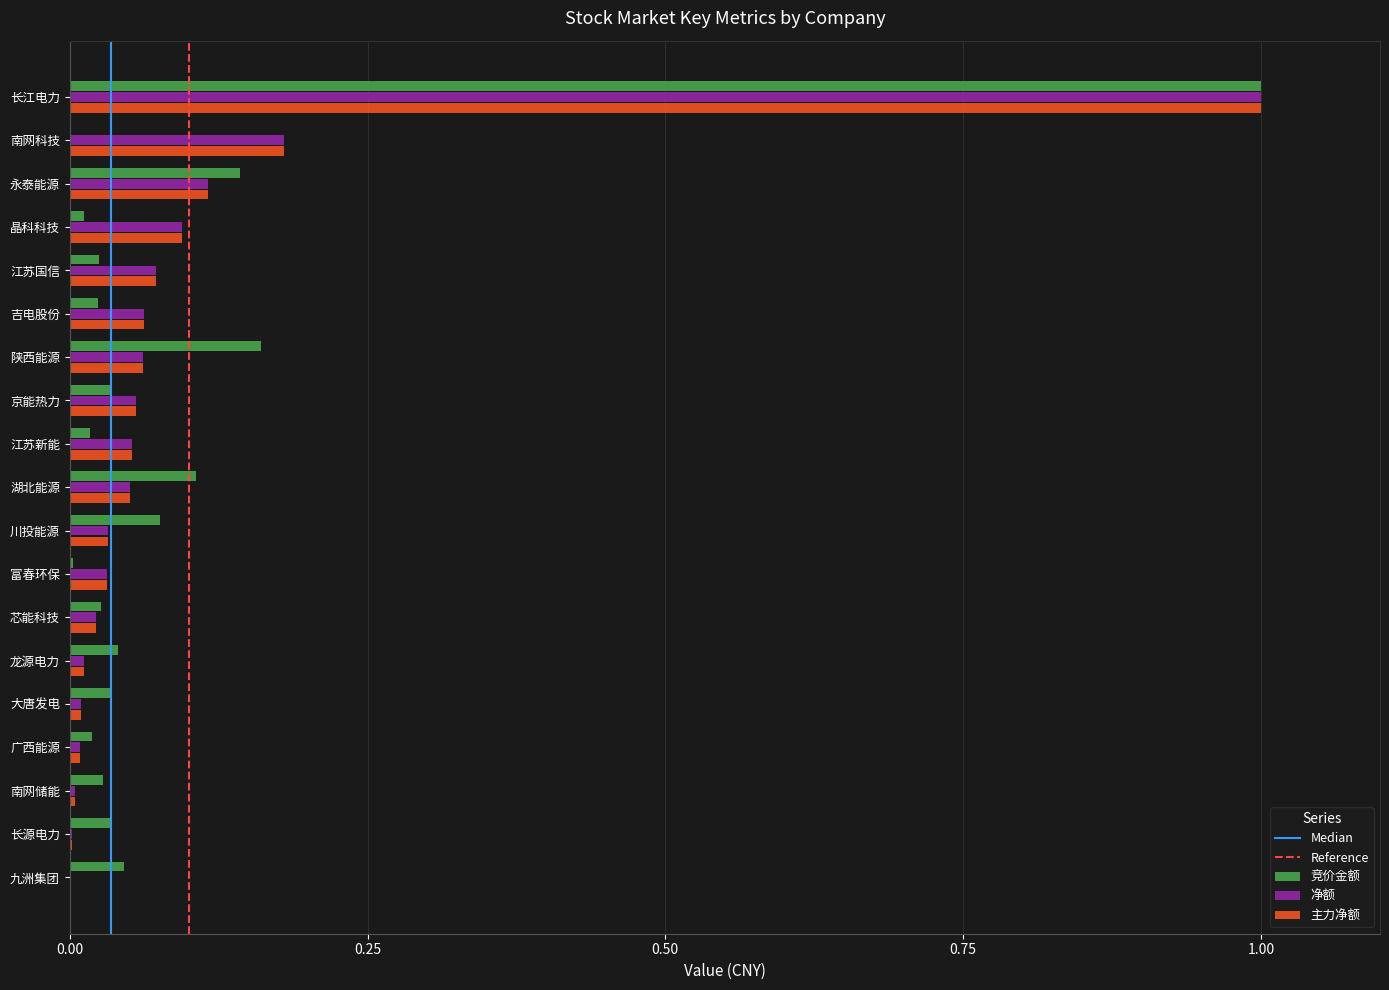

At which category is the sum across all series the highest?

长江电力